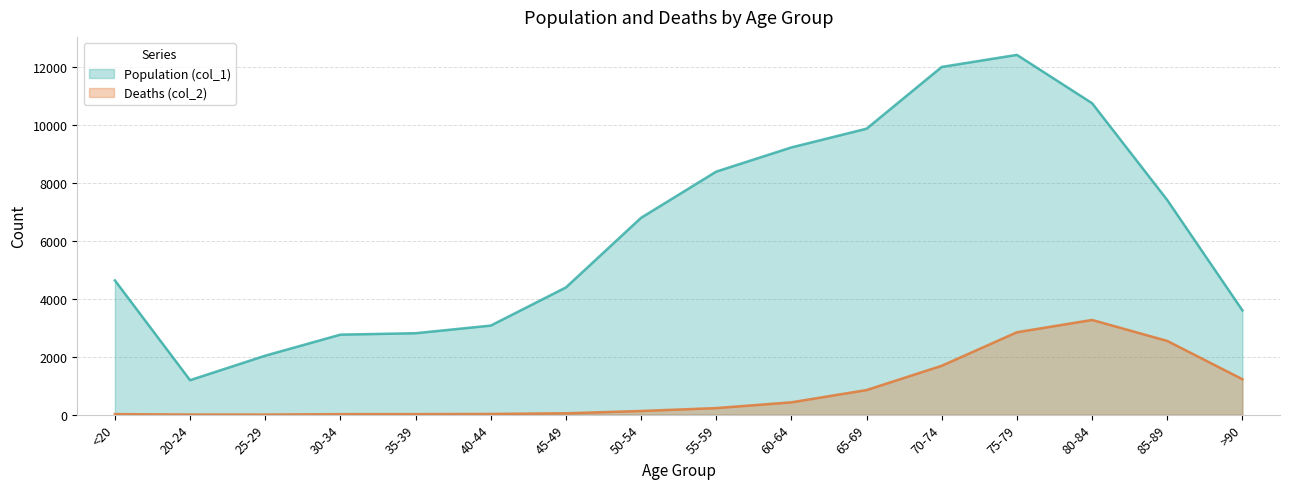

Rank the categories by Population (col_1) value from lowest to highest.

20-24, 25-29, 30-34, 35-39, 40-44, >90, 45-49, <20, 50-54, 85-89, 55-59, 60-64, 65-69, 80-84, 70-74, 75-79